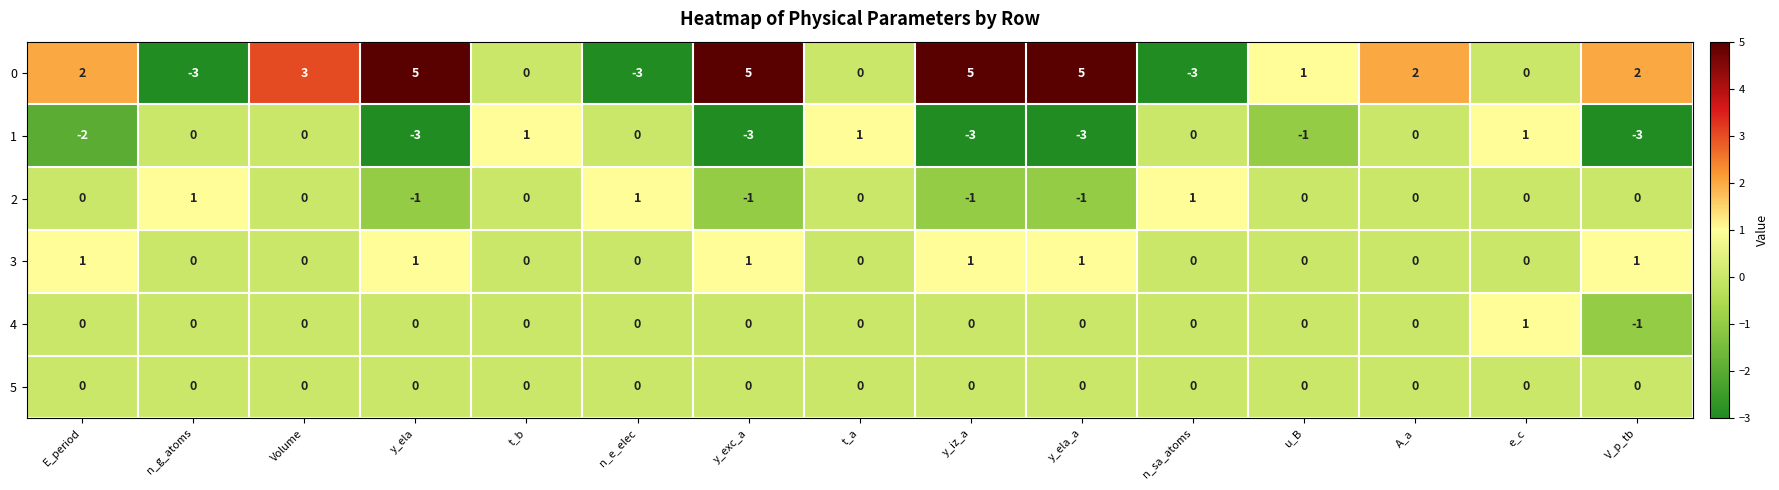

How many data points does each series have?

15